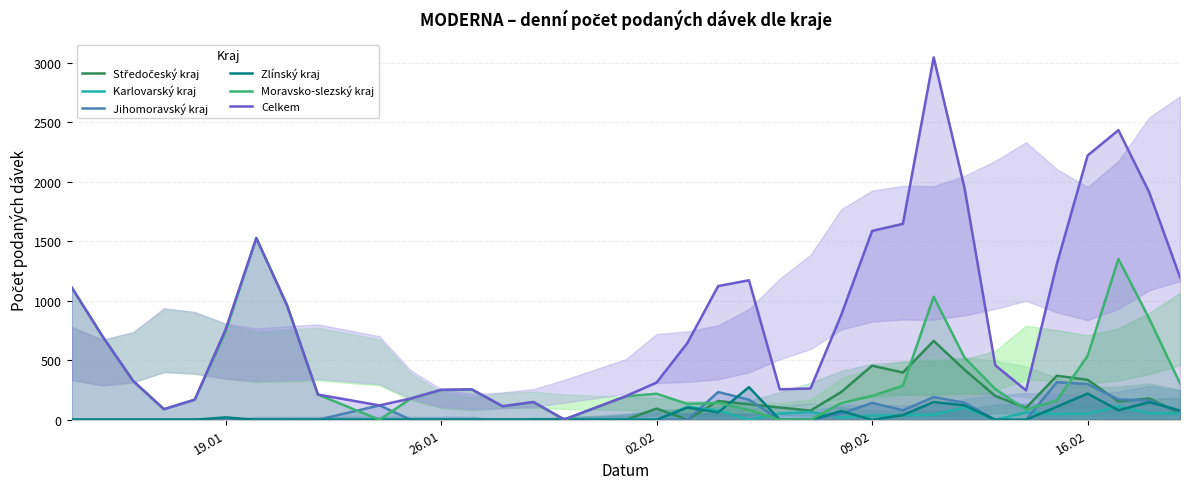

What is the maximum value for Zlínský kraj?

274